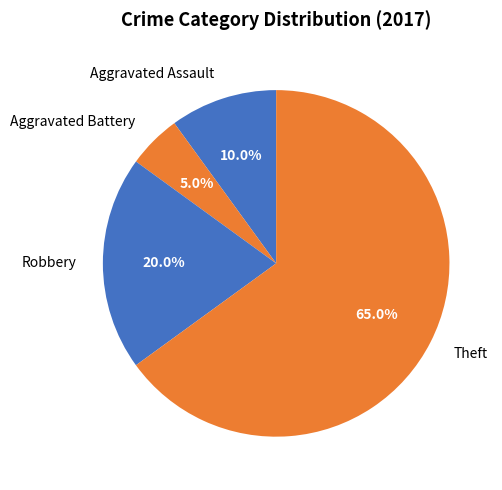

To the nearest percent, what is the average slice percentage?

25%